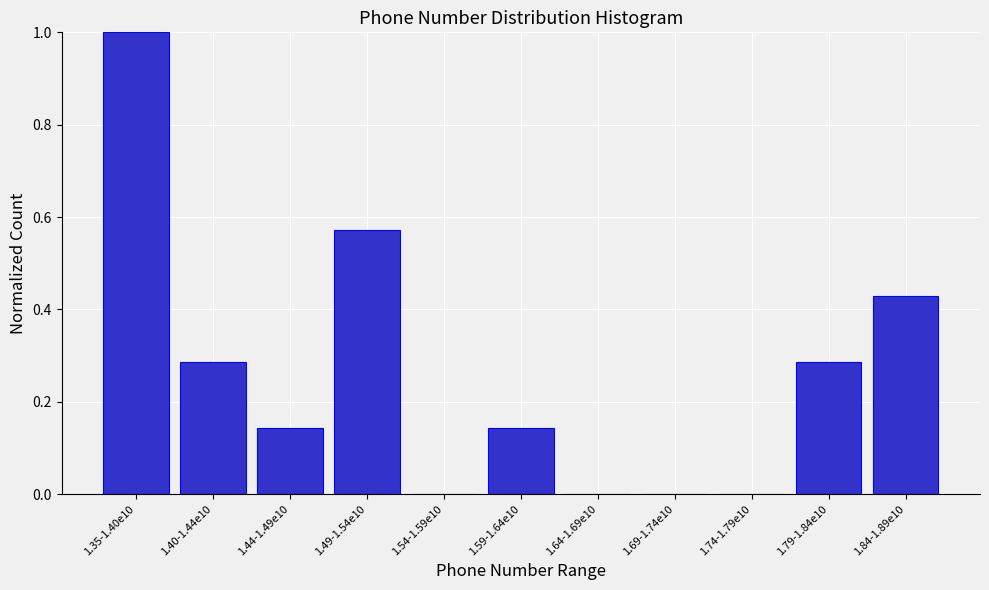

Between 1.44-1.49e10 and 1.84-1.89e10, which is larger?

1.84-1.89e10